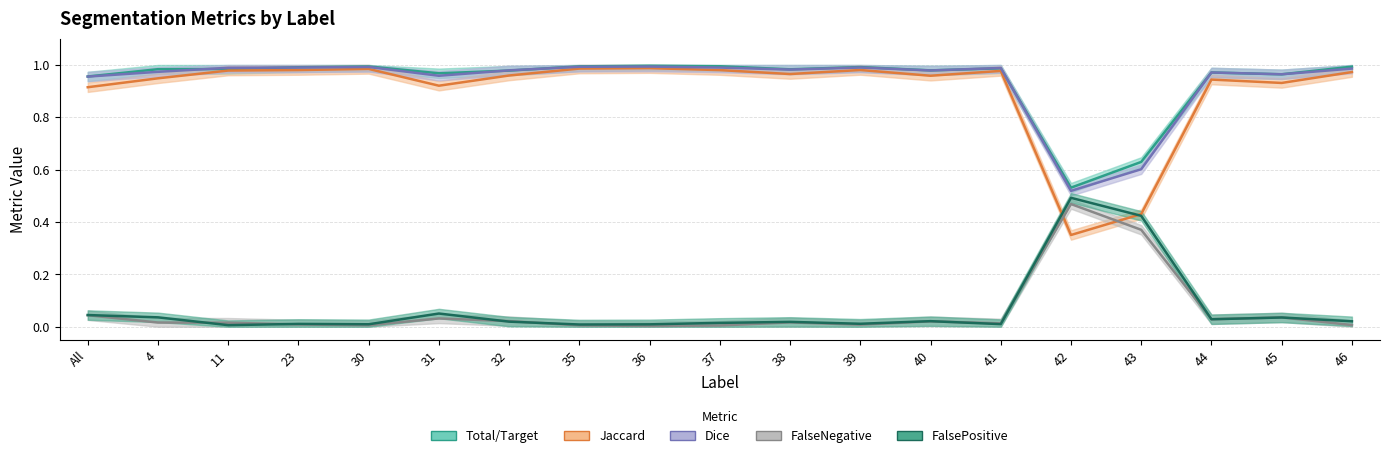

How many distinct data groups are displayed?

5